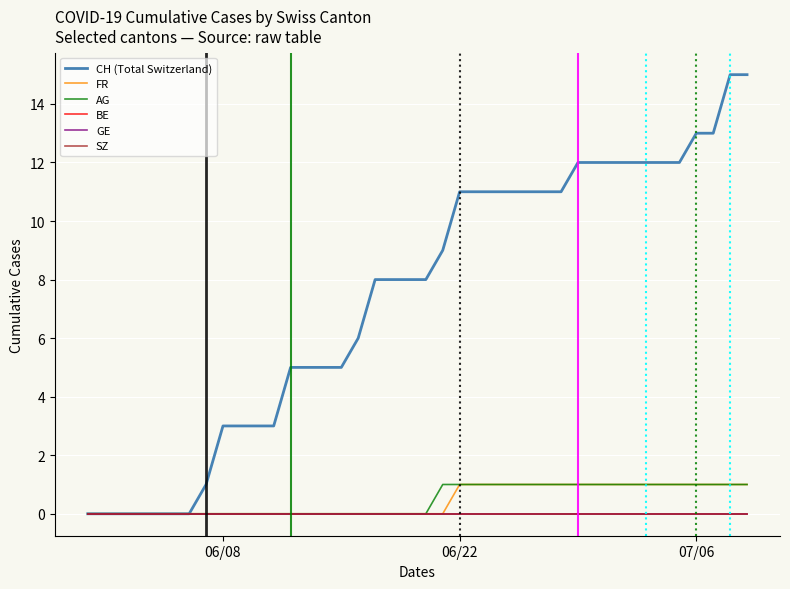

Does the chart have visible grid lines?

Yes